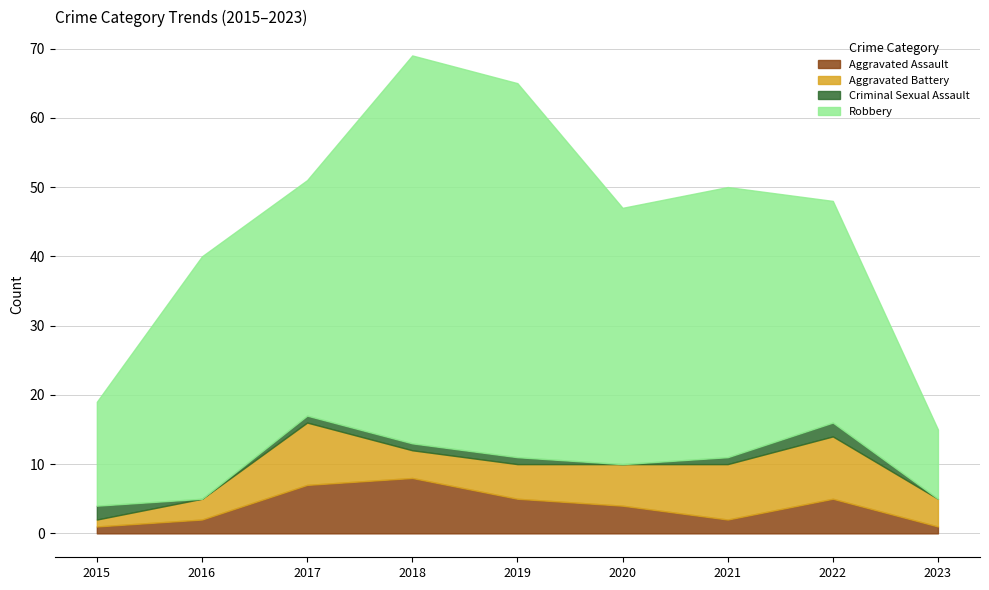

List the series in order of their peak value, highest first.

Robbery, Aggravated Battery, Aggravated Assault, Criminal Sexual Assault